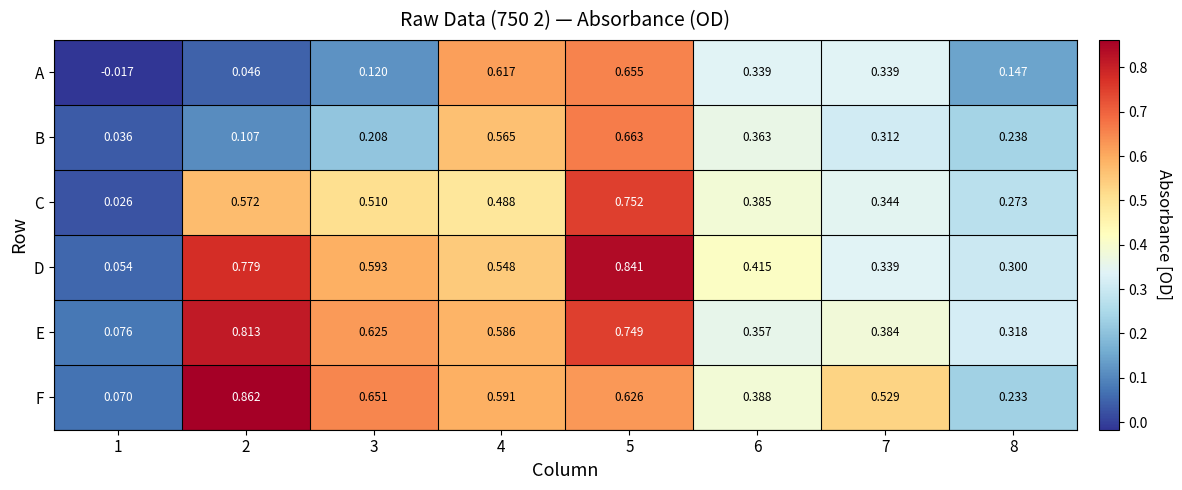

Which series changed the most between 3 and 6?

E